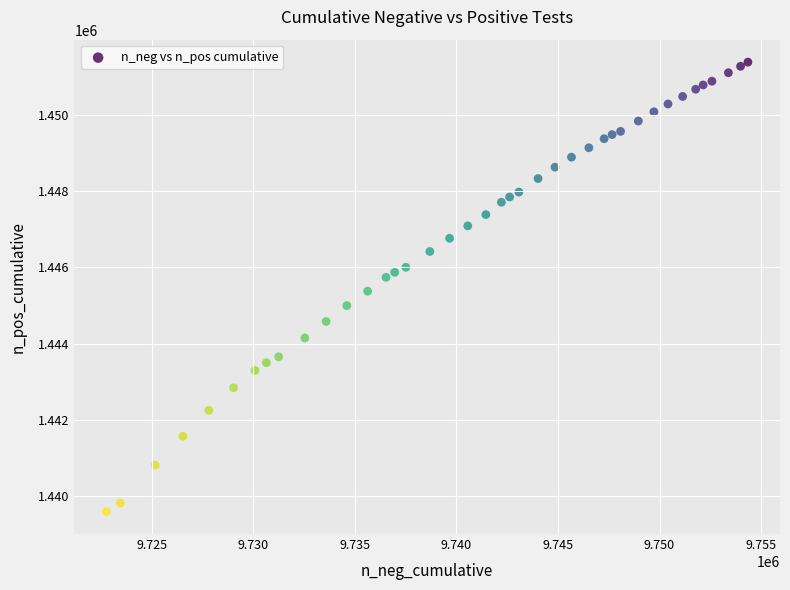

What is the range of X values (max minus min)?

31587